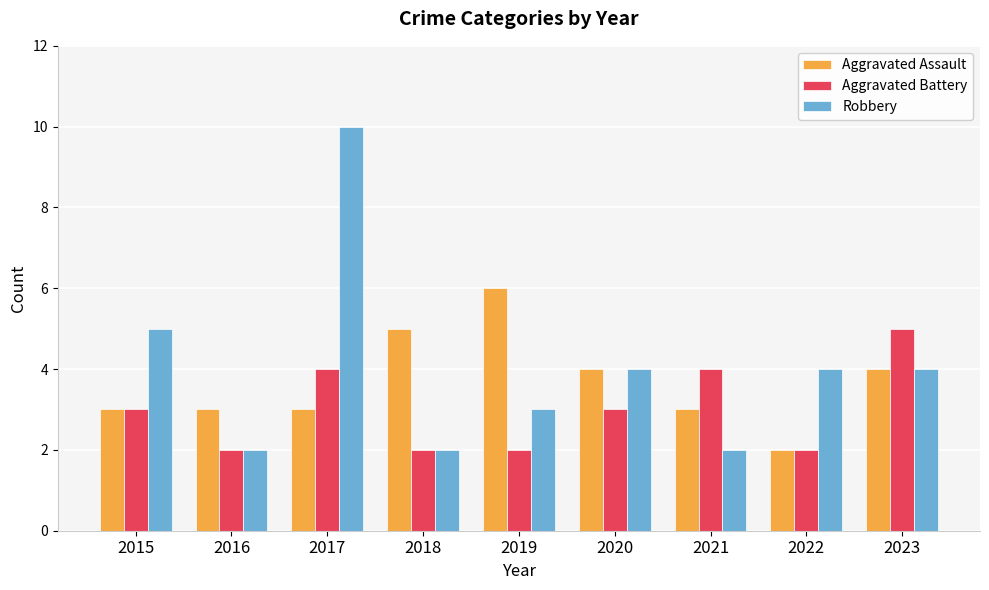

Rank the series at 2017 from highest to lowest value.

Robbery, Aggravated Battery, Aggravated Assault